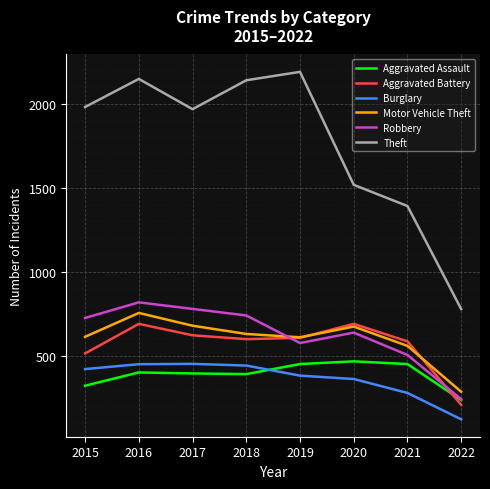

The Theft series shows 171 at 2022. True or false?

False